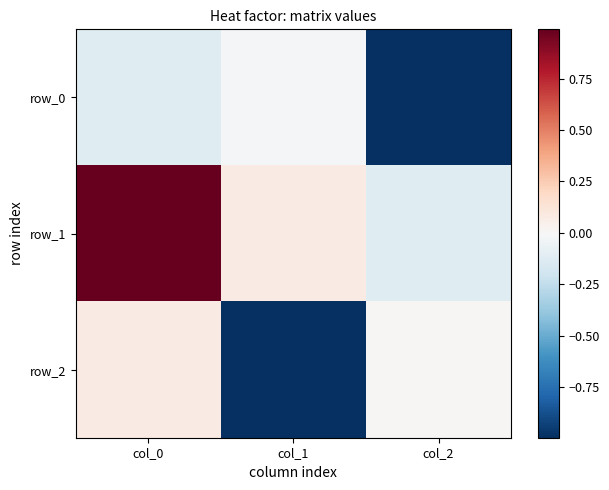

What is the sum of all row_0 values?

-1.1